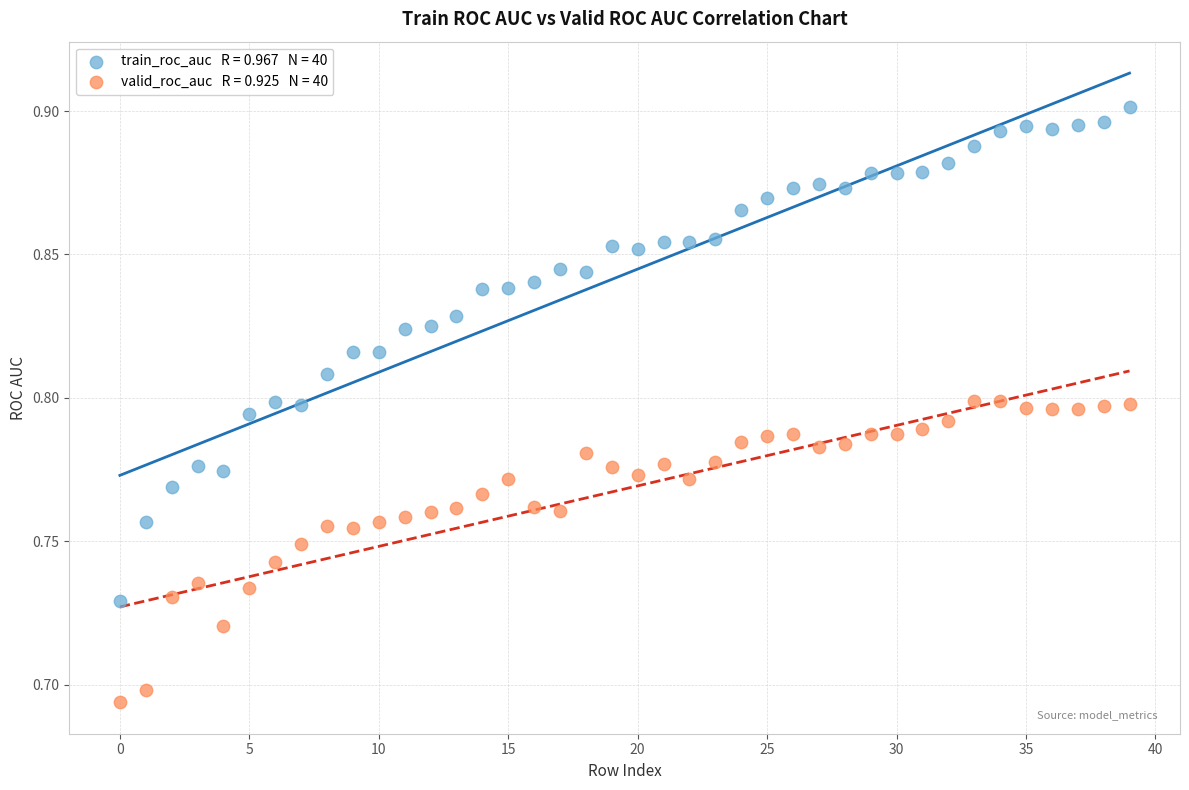

Count the number of points in this scatter plot.

80